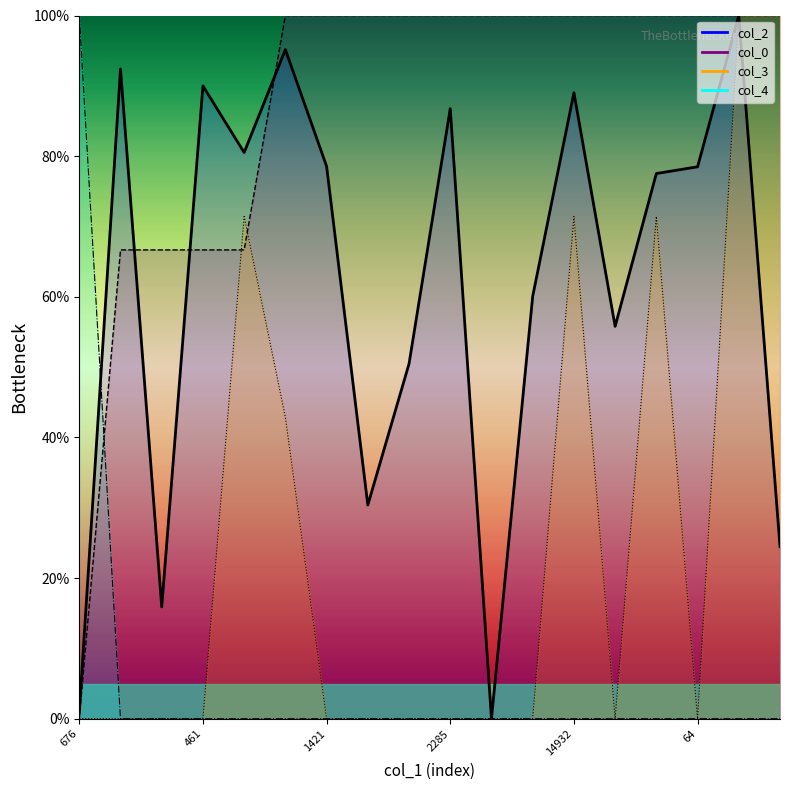

What is the sum of the col_0 values at 15691 and 5266?

166.7